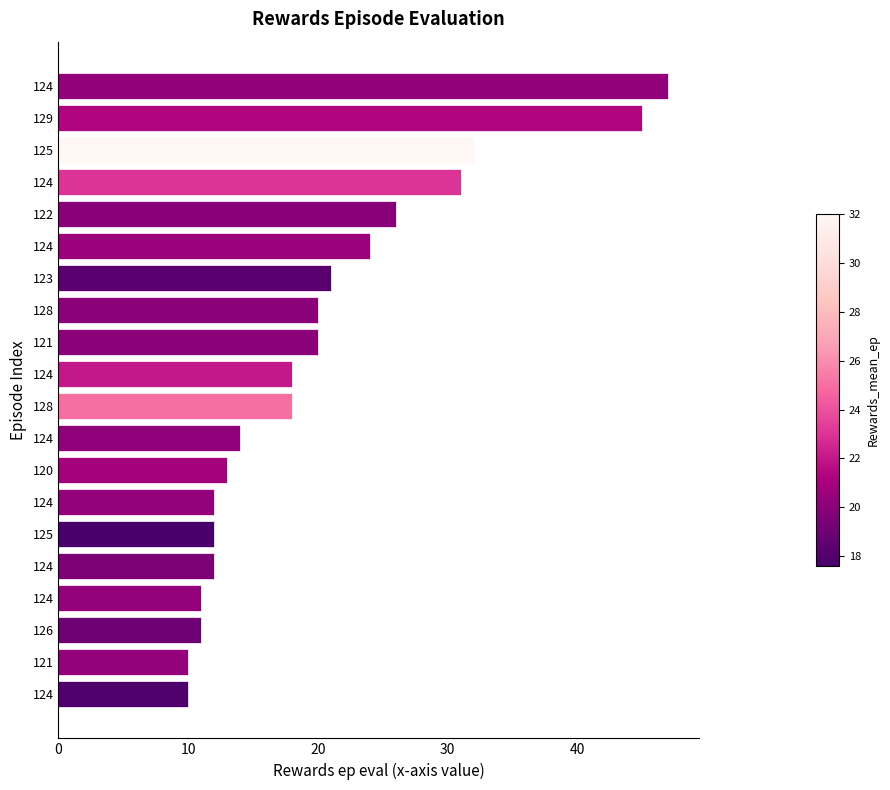

Are the bars horizontal?

Yes